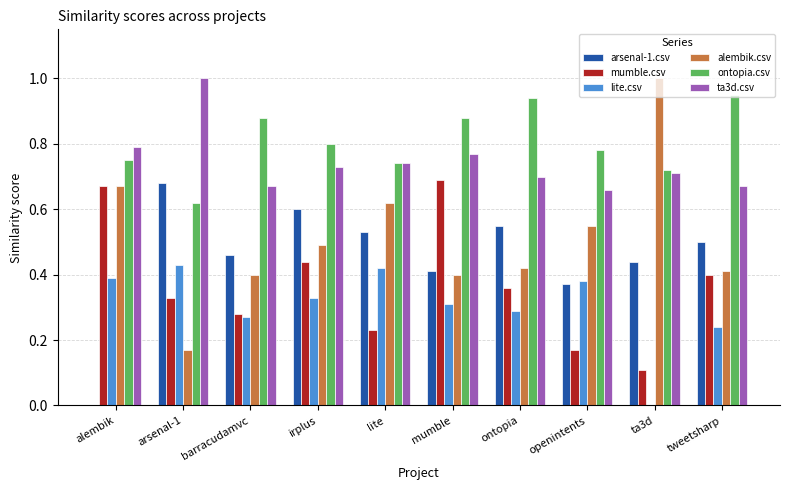

The ontopia.csv series shows 0.3 at irplus. True or false?

False